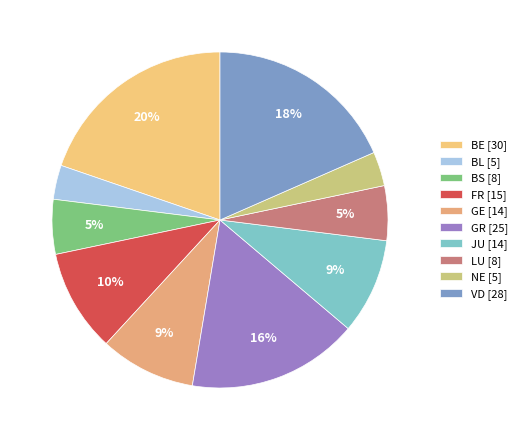

How many slices are in this pie chart?

10